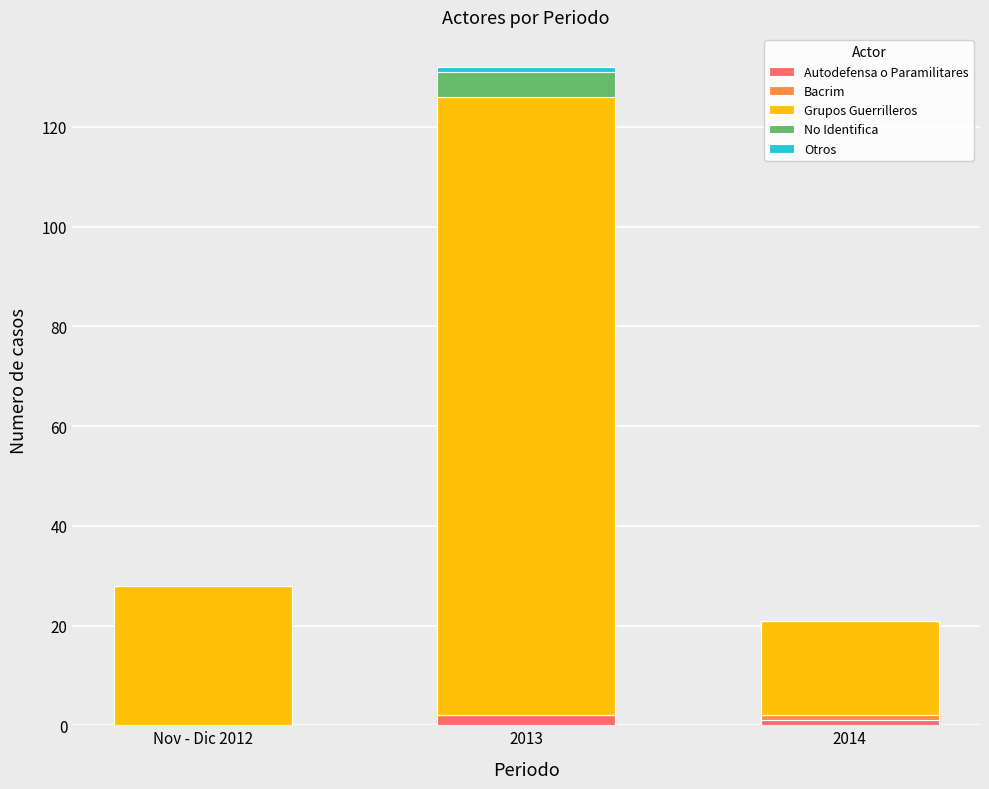

What is the total value across all series at Nov - Dic 2012?

28